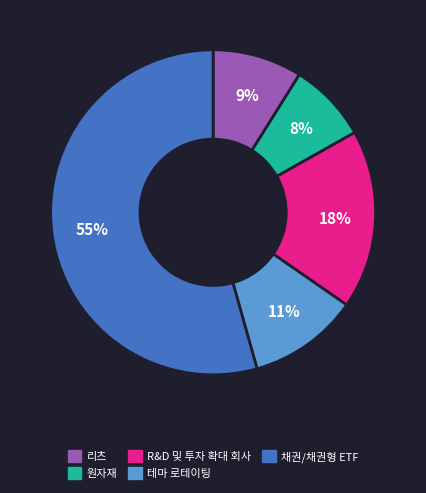

Do 원자재 and 리츠 together represent more than half of the pie?

No